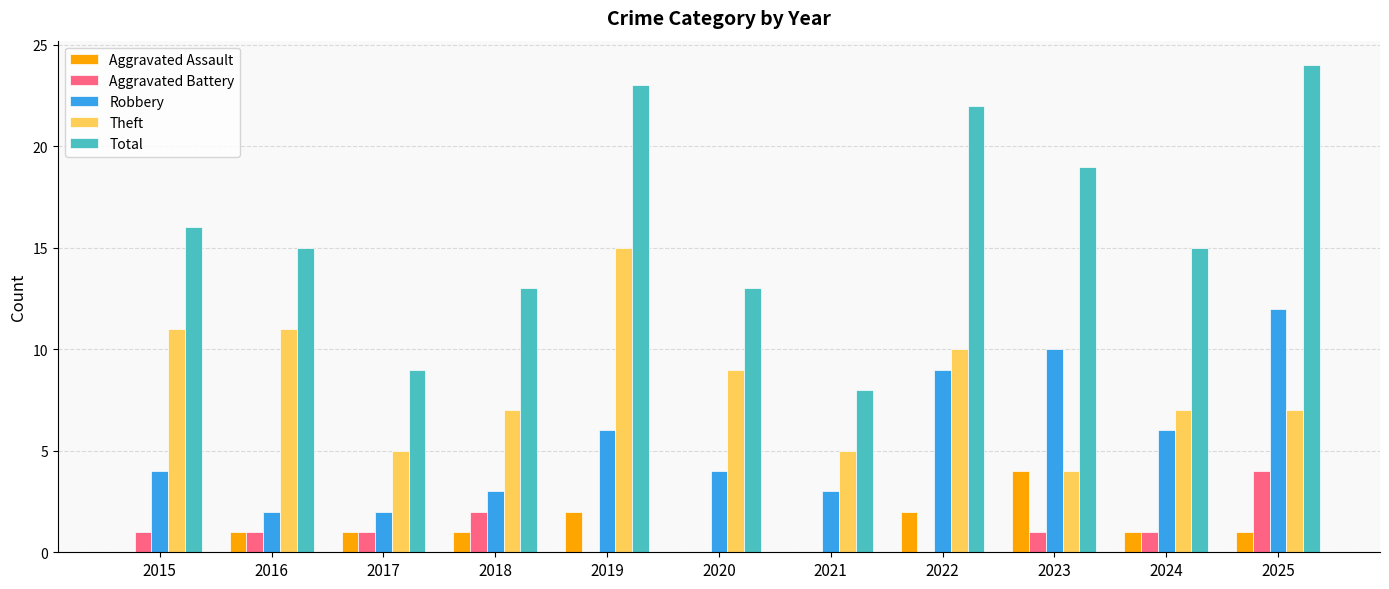

Which series changed the most between 2017 and 2018?

Total